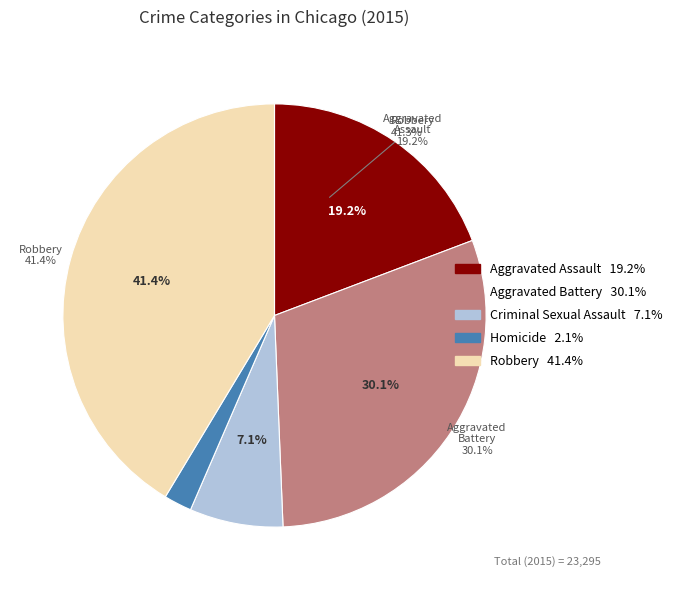

Rank the categories by value from lowest to highest.

Homicide, Criminal Sexual Assault, Aggravated Assault, Aggravated Battery, Robbery